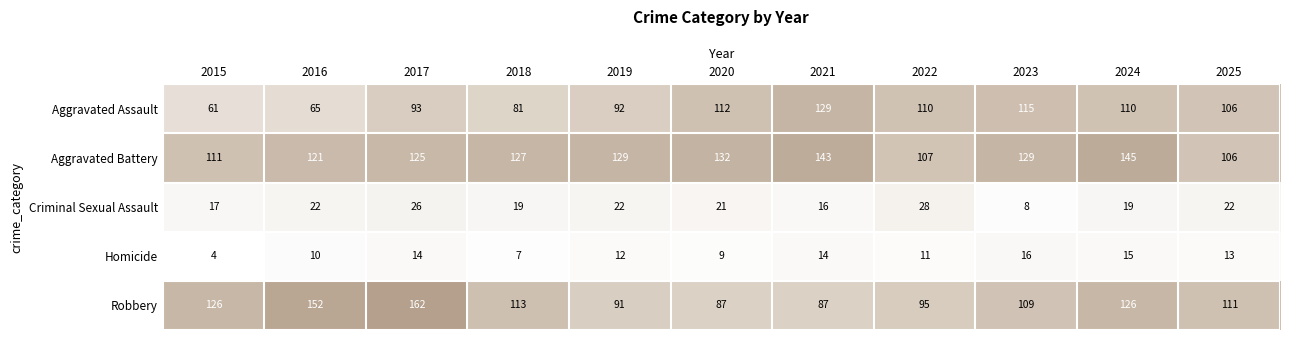

At which label does Homicide first exceed 12?

2017